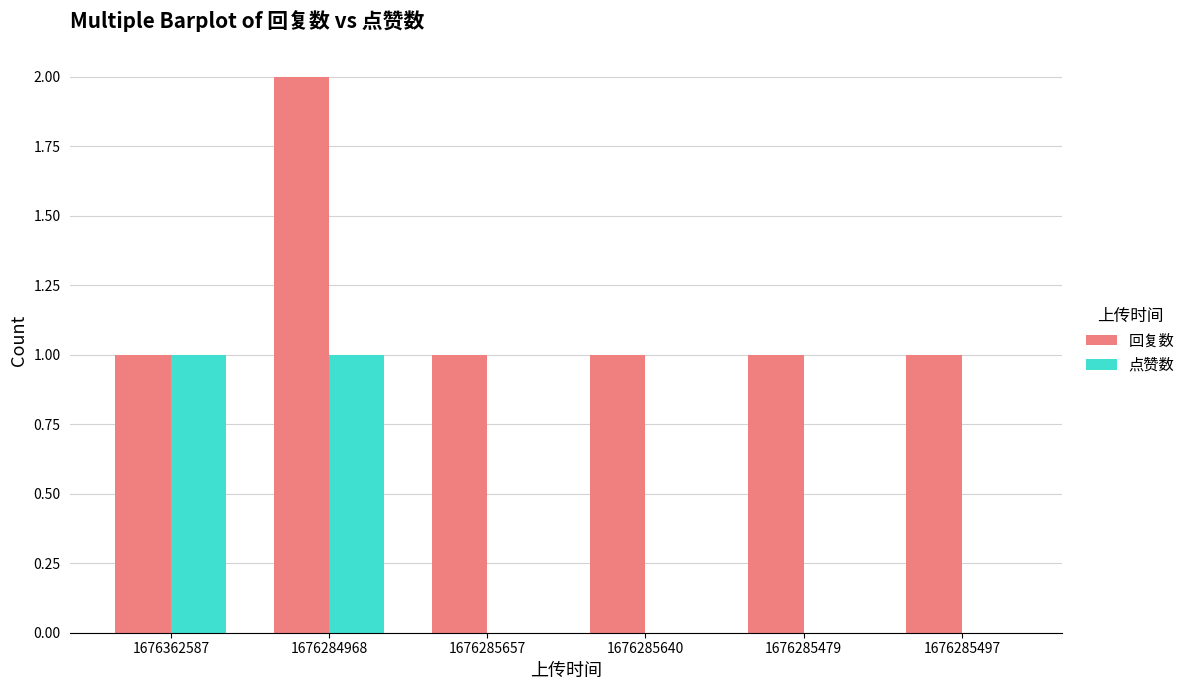

Reading right to left, transcribe all the data shown in this chart.

回复数: 1	1	1	1	2	1
点赞数: 0	0	0	0	1	1